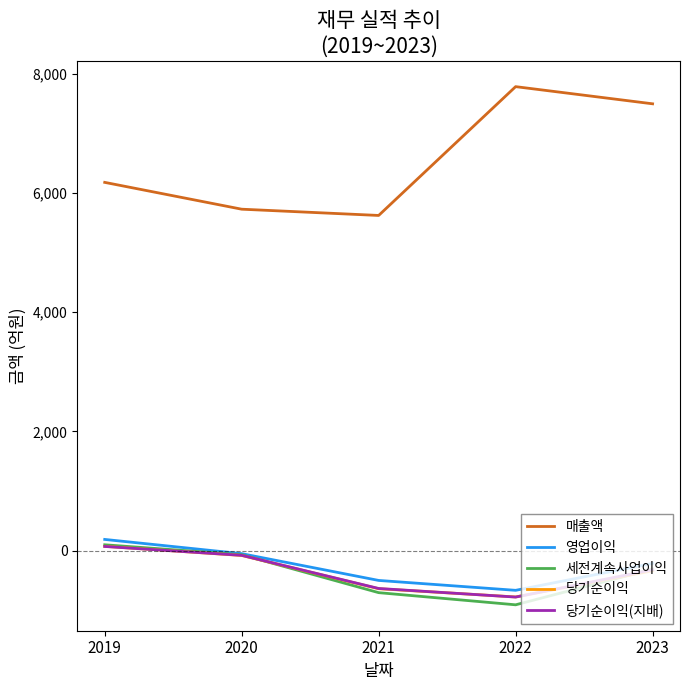

What is the difference between the highest and lowest values at 2020?

5809